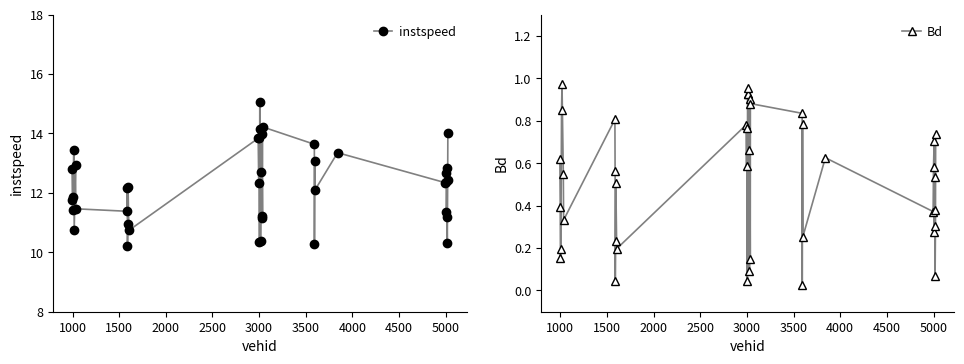

True or false: instspeed has a value of 12.3 at 5000.

True